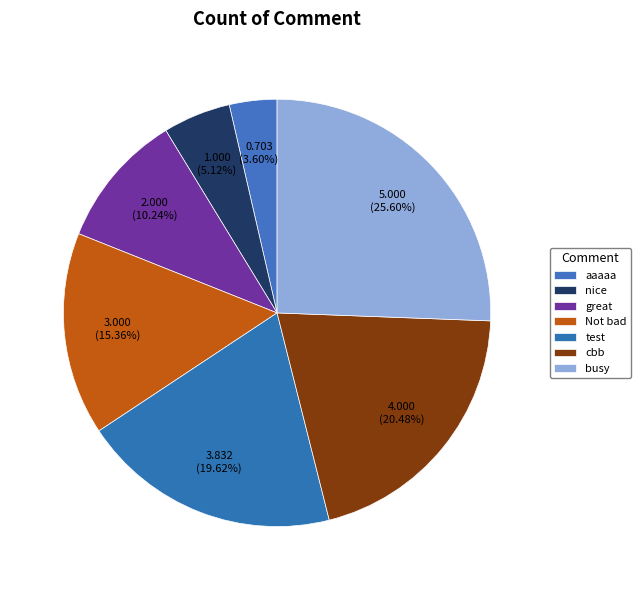

To the nearest percent, what portion does Not bad represent?

15%